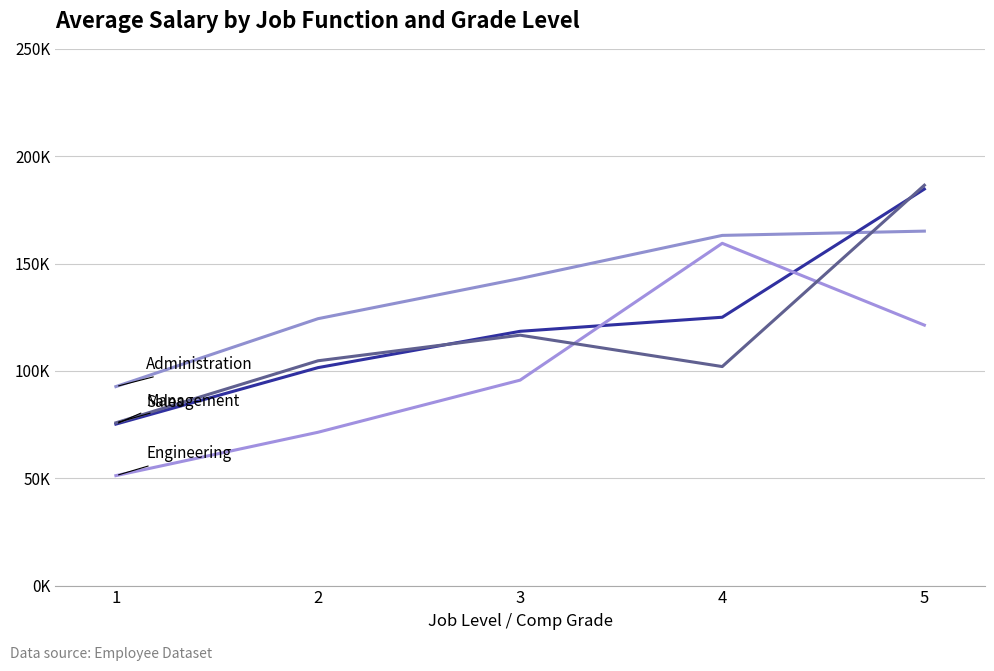

Is this an area chart (filled region under the line)?

No